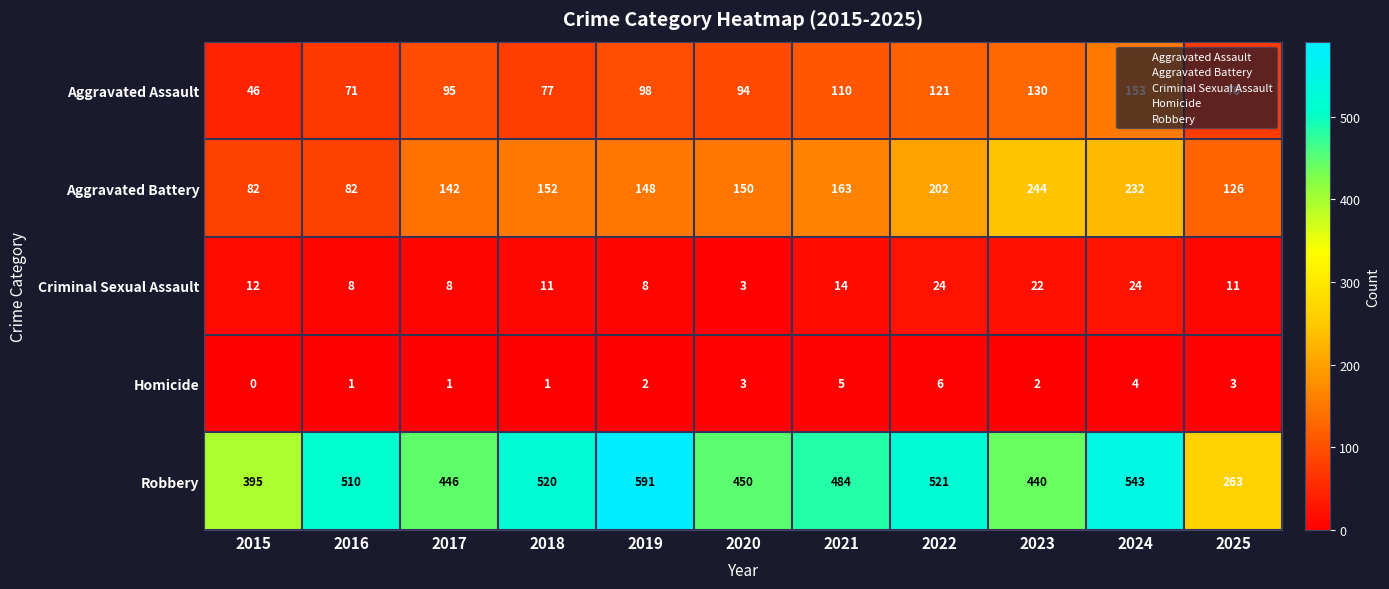

Is the value of Aggravated Battery at 2023 greater than the value of Homicide at 2019?

Yes